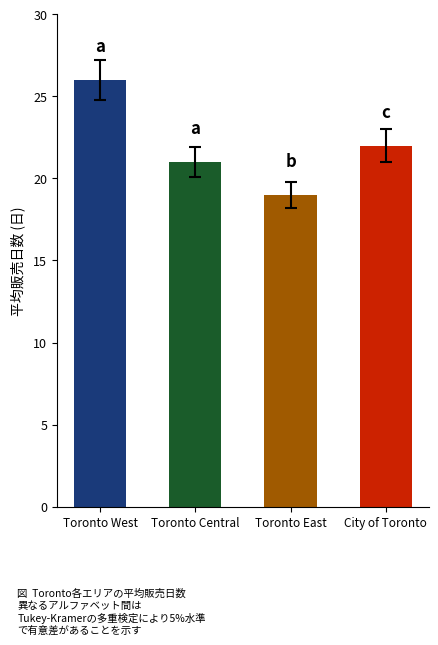

What is the greatest value displayed?

26